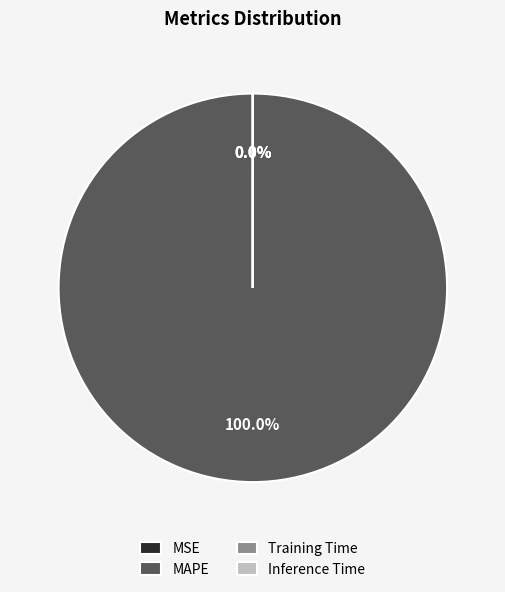

Is the sum of MSE and Inference Time greater than half?

No